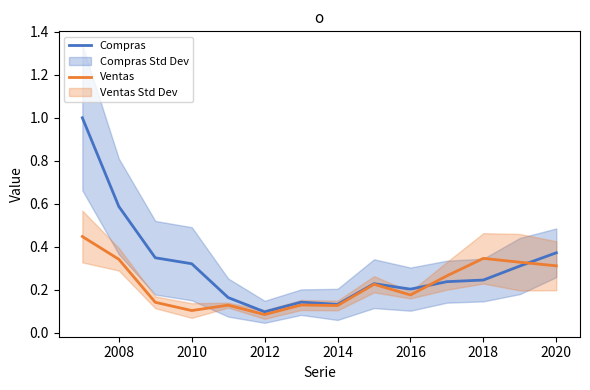

Rank the series at 2008 from lowest to highest value.

Ventas, Compras